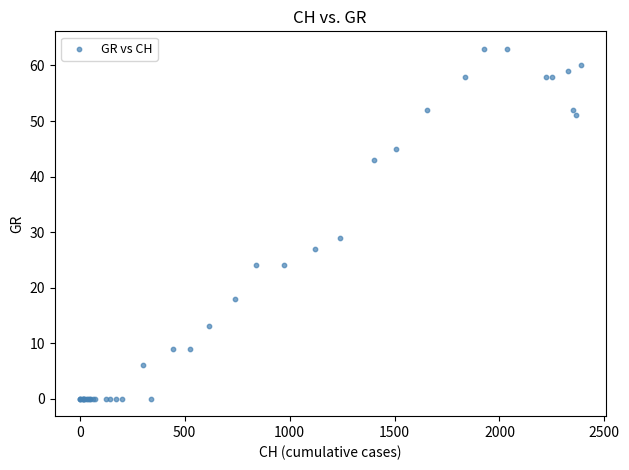

What Y value in the scatter plot is closest to 31?

29